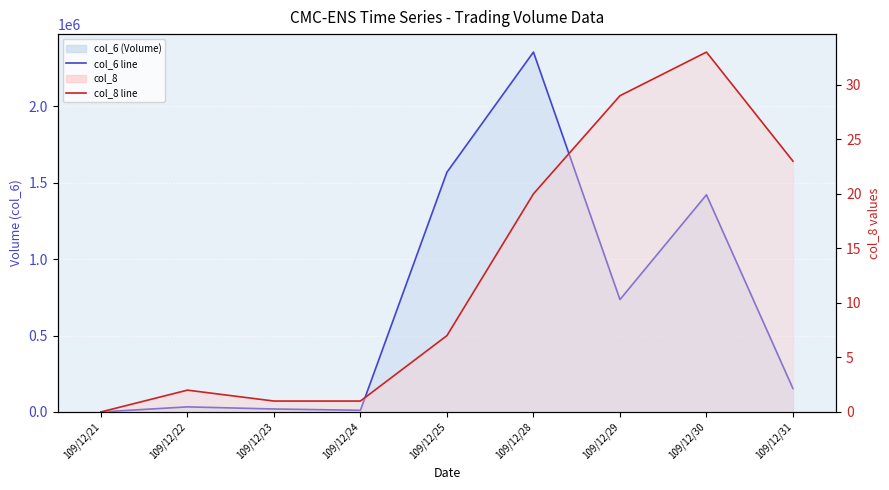

What is the maximum value for col_6 line?

2353770